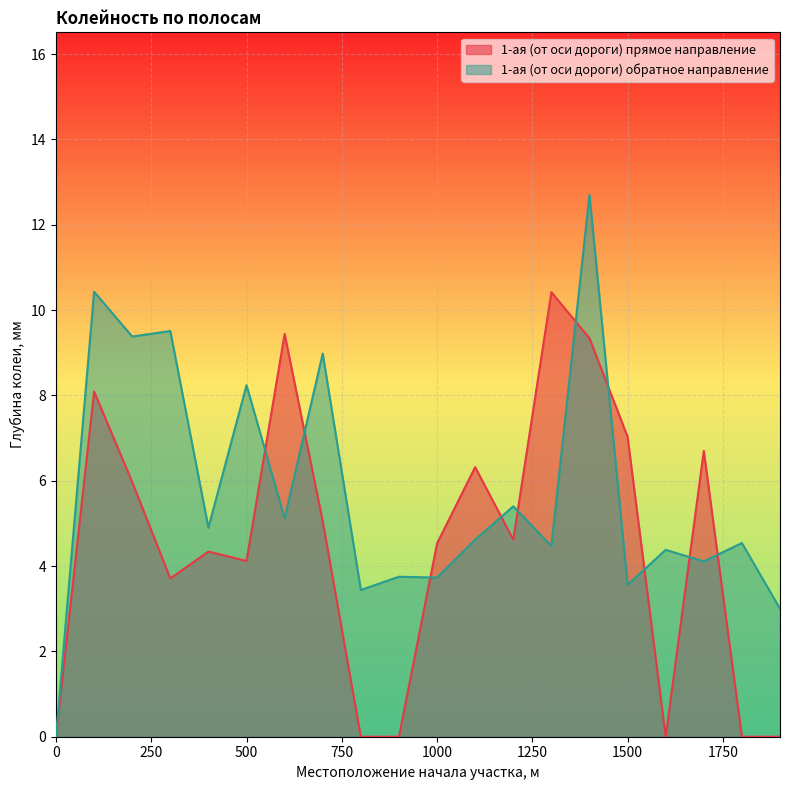

Reading left to right, what are all the values shown in this chart?

1-ая (от оси дороги) прямое направление: 0=0.0	100=8.1	200=6.0	300=3.7	400=4.3	500=4.1	600=9.4	700=5.0	800=0.0	900=0.0	1000=4.5	1100=6.3	1200=4.6	1300=10.4	1400=9.3	1500=7.0	1600=0.0	1700=6.7	1800=0.0	1900=0.0
1-ая (от оси дороги) обратное направление: 0=0.0	100=10.4	200=9.4	300=9.5	400=4.9	500=8.2	600=5.1	700=9.0	800=3.4	900=3.8	1000=3.7	1100=4.6	1200=5.4	1300=4.5	1400=12.7	1500=3.6	1600=4.4	1700=4.1	1800=4.5	1900=3.0